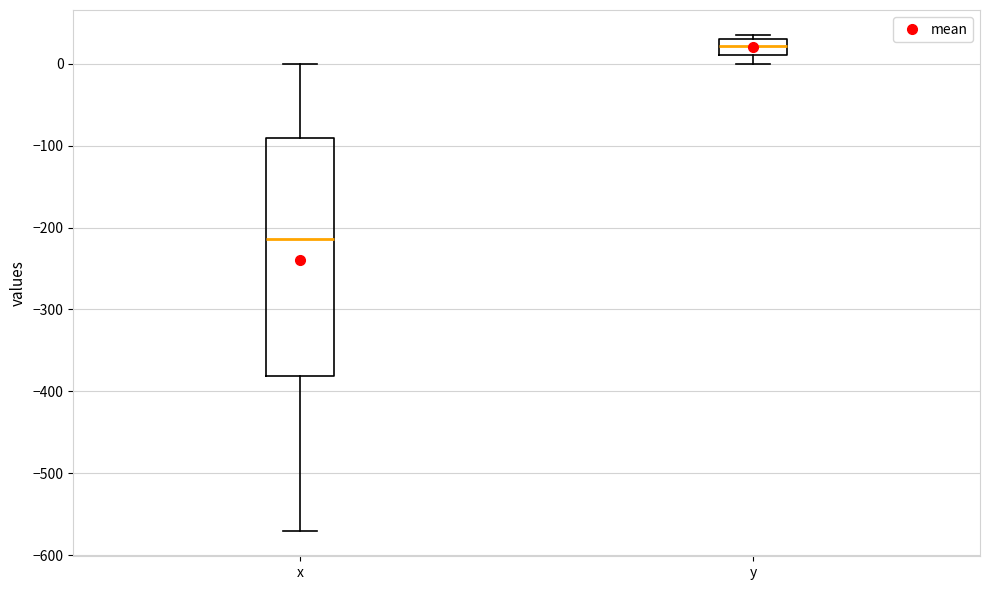

Comparing the boxes themselves (not the whiskers), which one is the tallest?

x